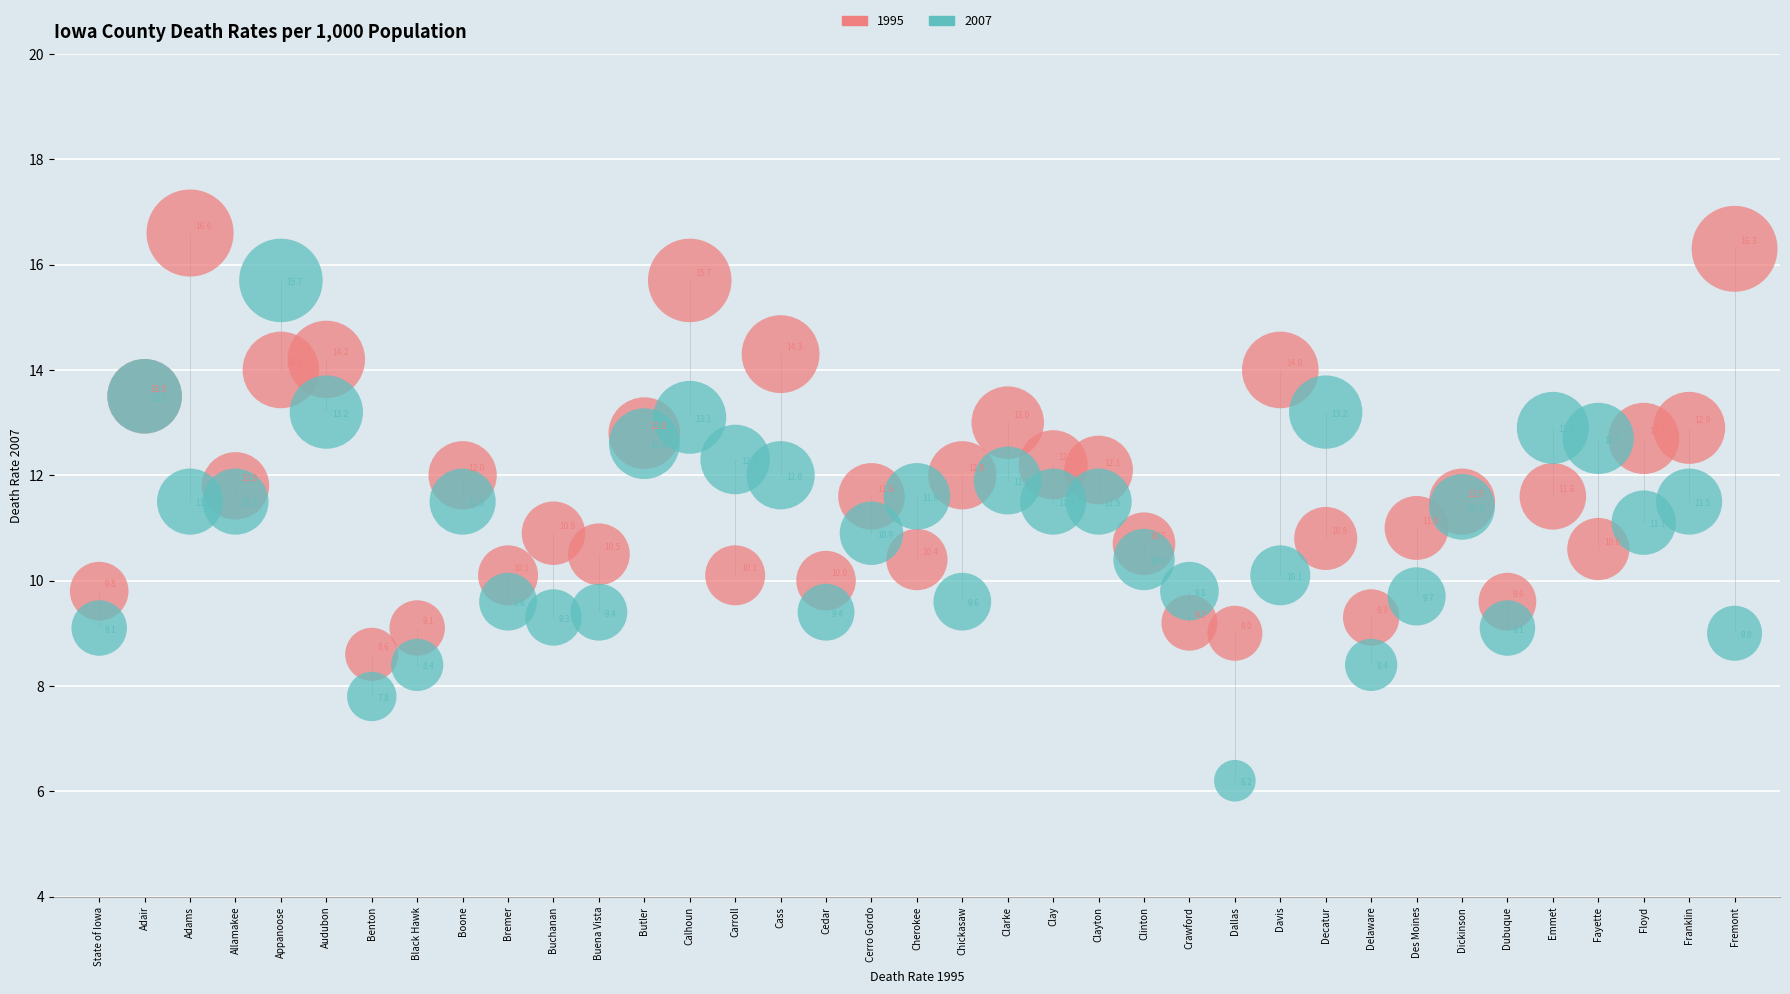

What are all the series names shown in the legend?

1995, 2007